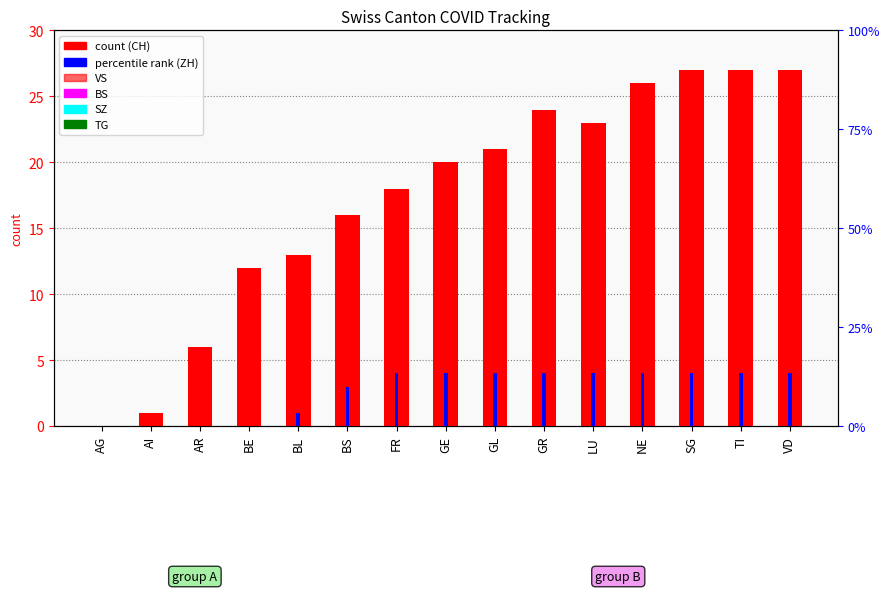

What is the label of the 12th bar from the left?

NE